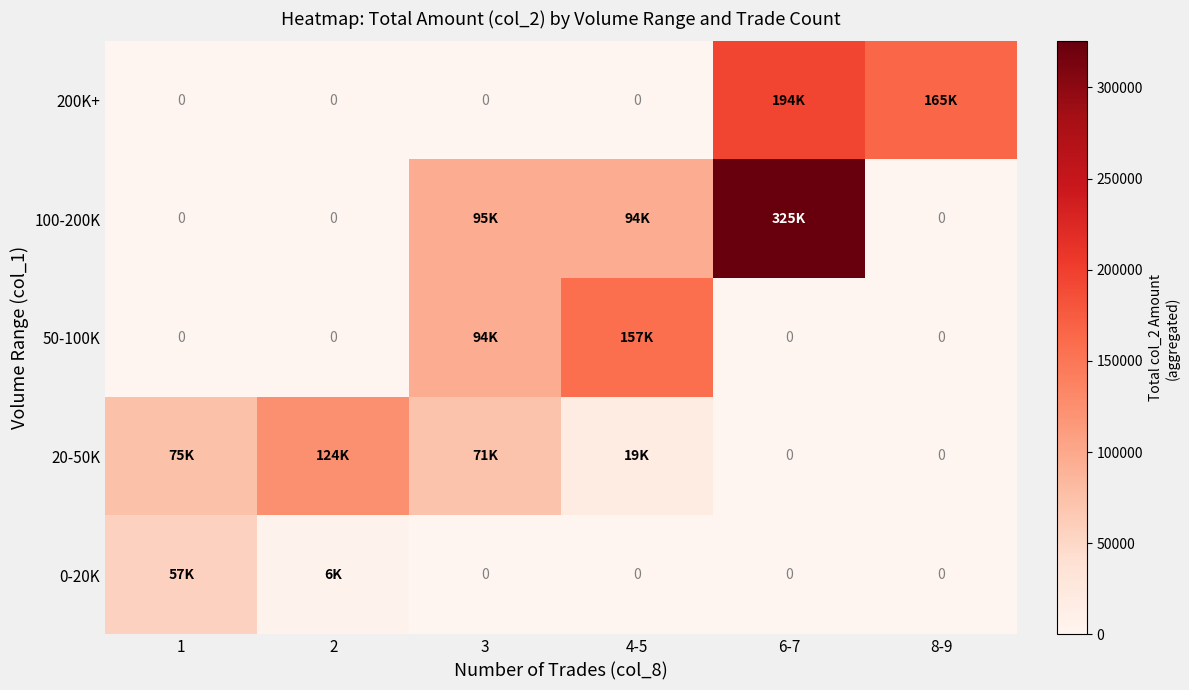

What is the difference between the 20-50K values at 8-9 and 4-5?

19240